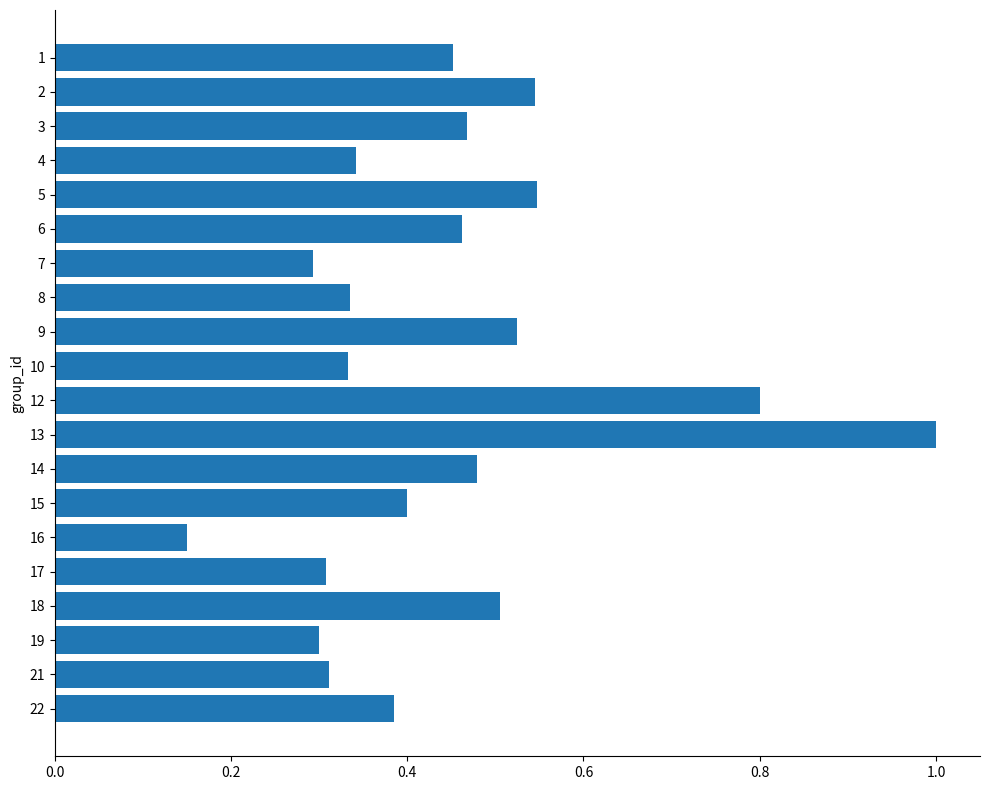

The chart shows a value of 0.3 at 10. True or false?

True